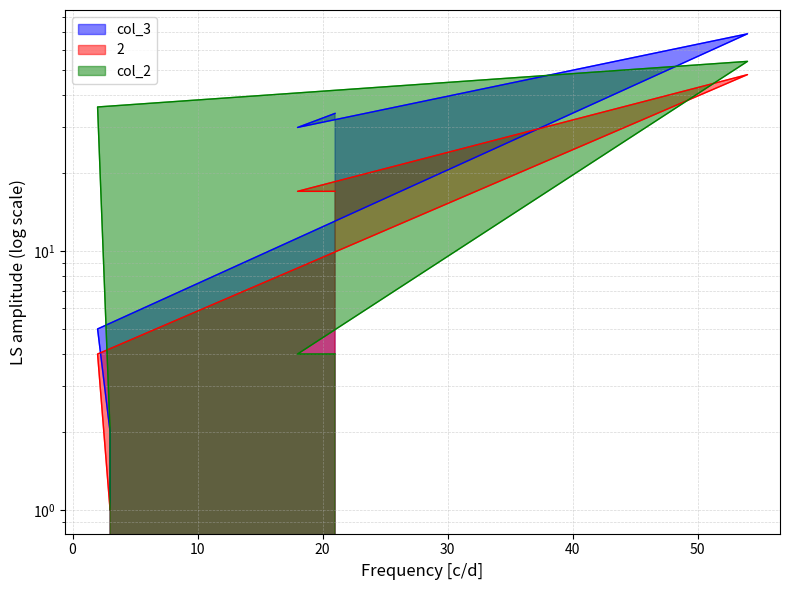

Rank the categories by col_2 value from lowest to highest.

3, 3, 18, 21, 2, 54